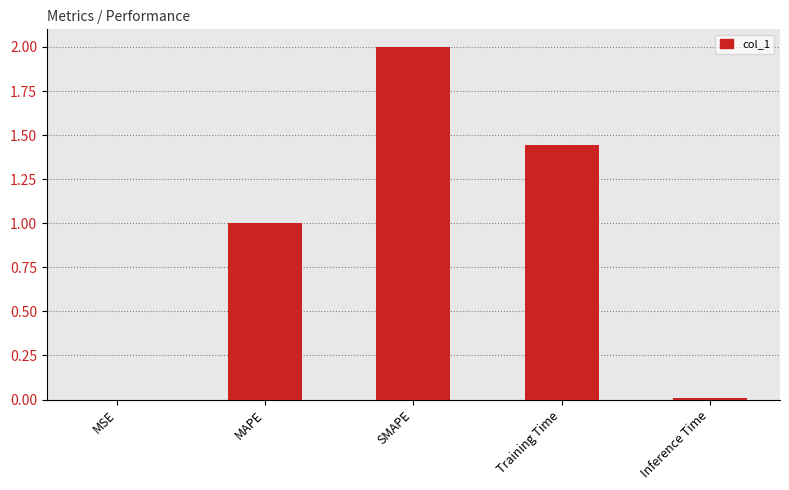

Is it true that the value at MSE is 0.0?

True